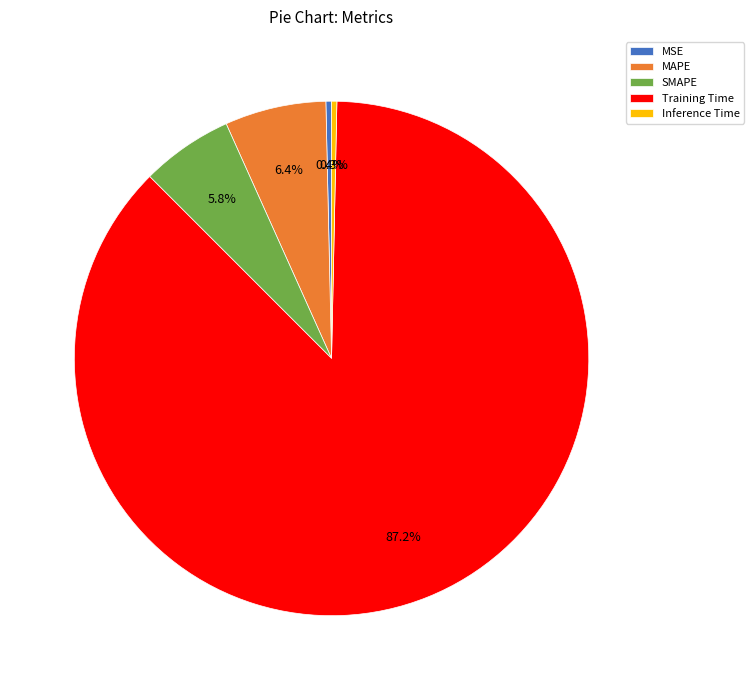

To the nearest percent, what is the average slice percentage?

20%